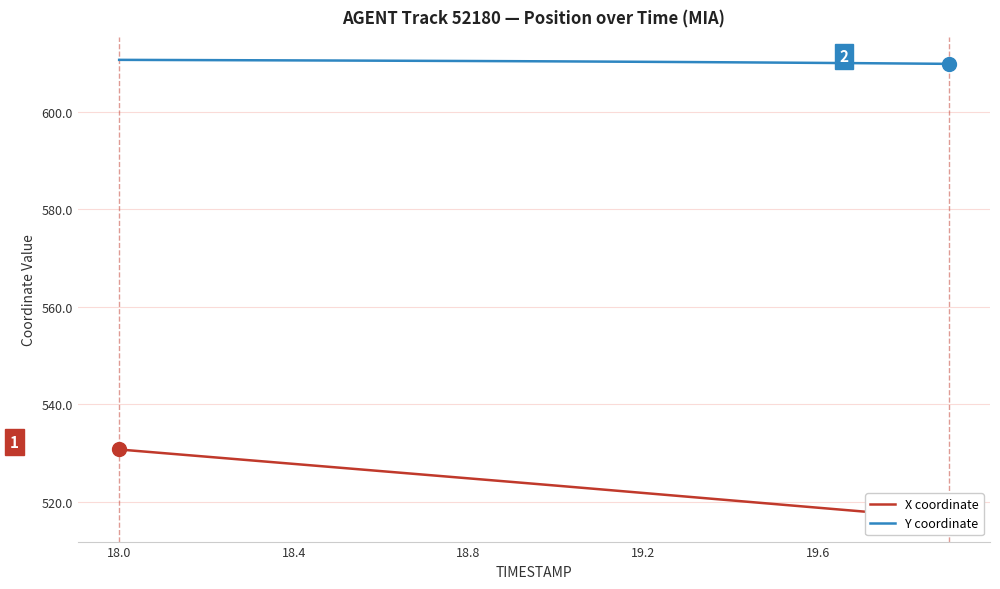

List the series in order of their overall mean, highest first.

Y coordinate, X coordinate